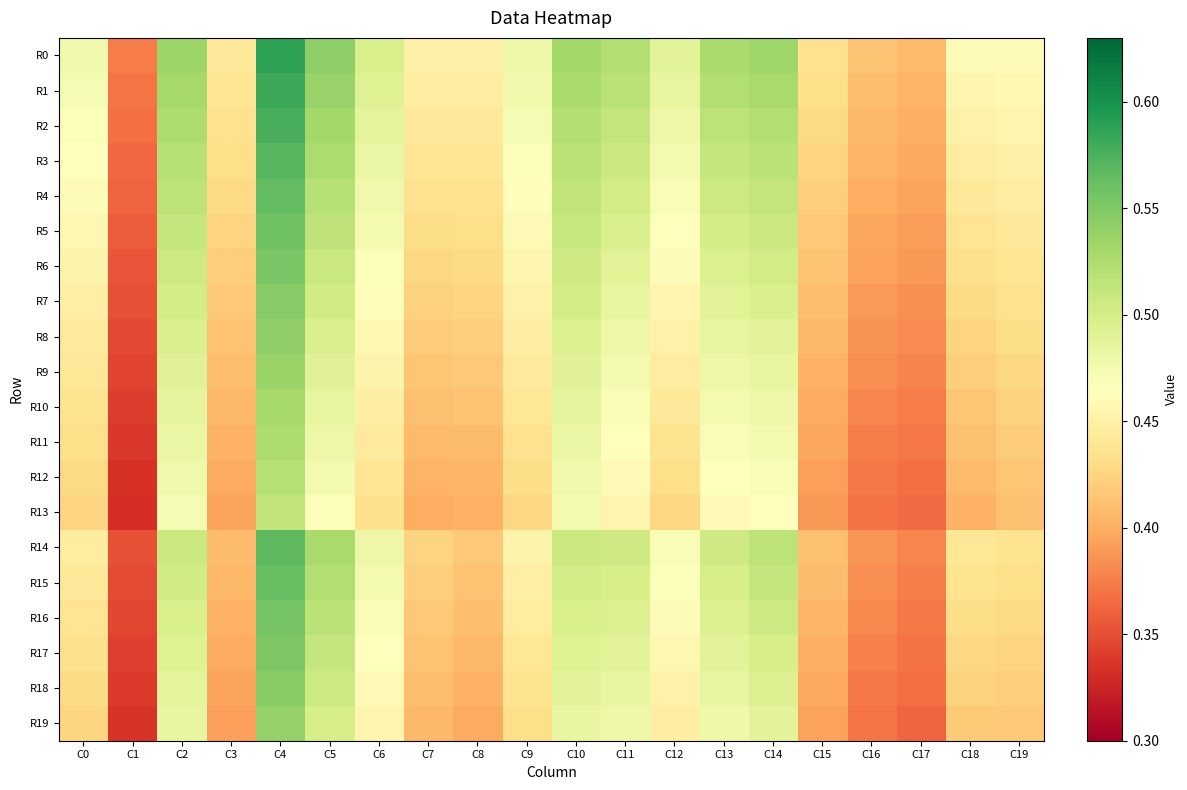

List the series in order of their peak value, lowest first.

R13, R12, R11, R10, R9, R19, R8, R18, R7, R17, R6, R16, R5, R15, R4, R14, R3, R2, R1, R0